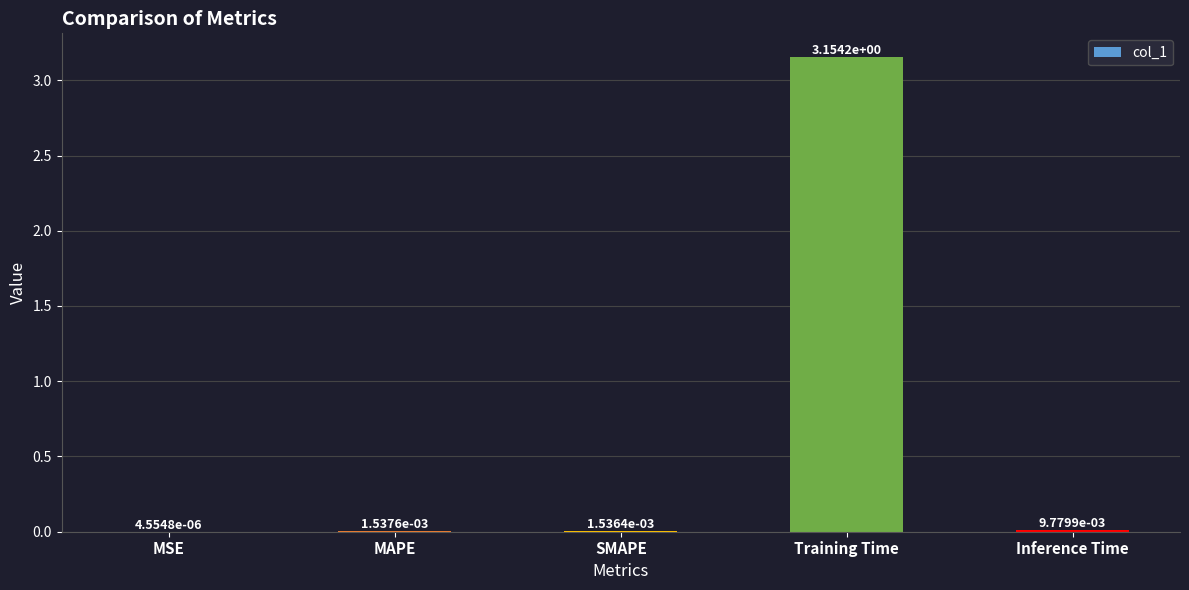

At which label is the value closest to 1?

Inference Time